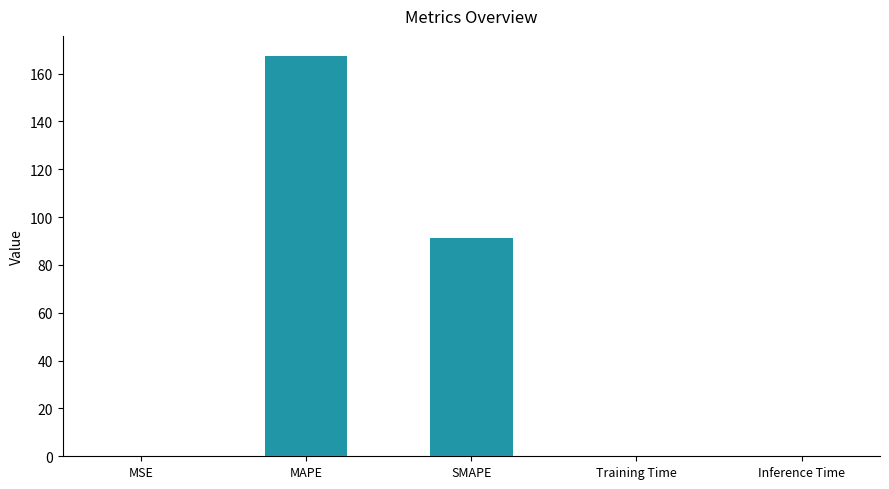

Count the number of data series in this chart.

1